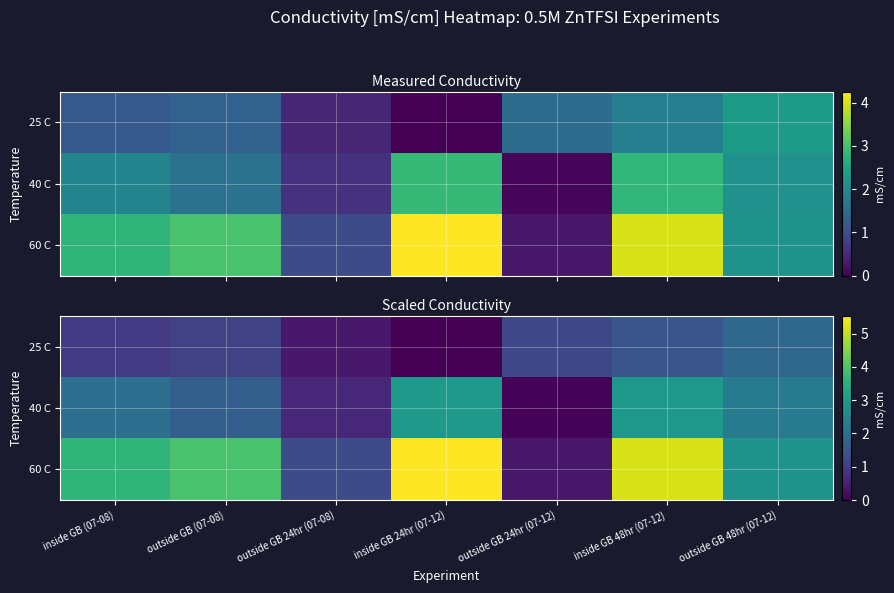

Which has a higher value, inside GB 24hr (07-12) or outside GB (07-08)?

outside GB (07-08)